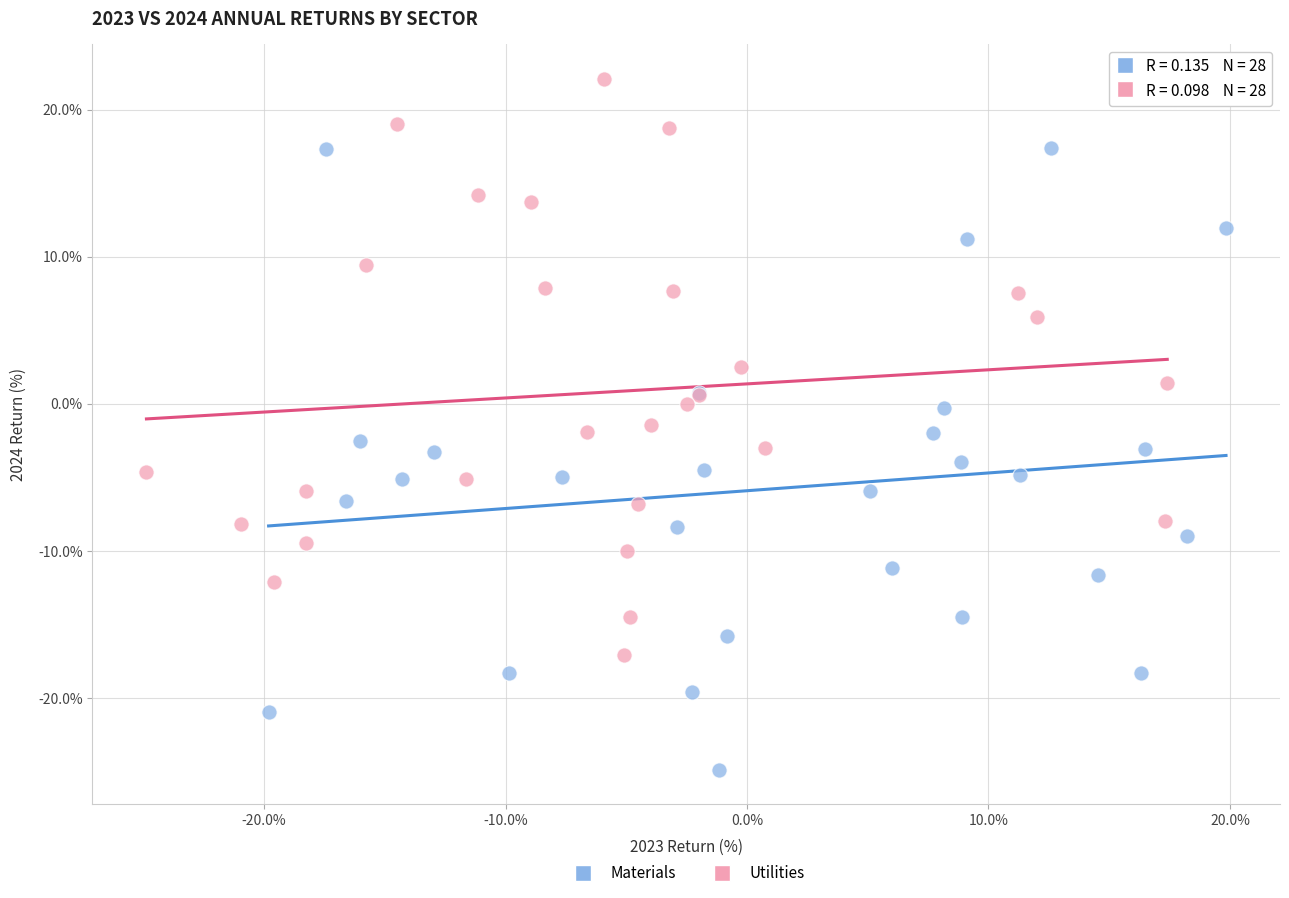

Which series has the largest Y range (max minus min)?

Materials